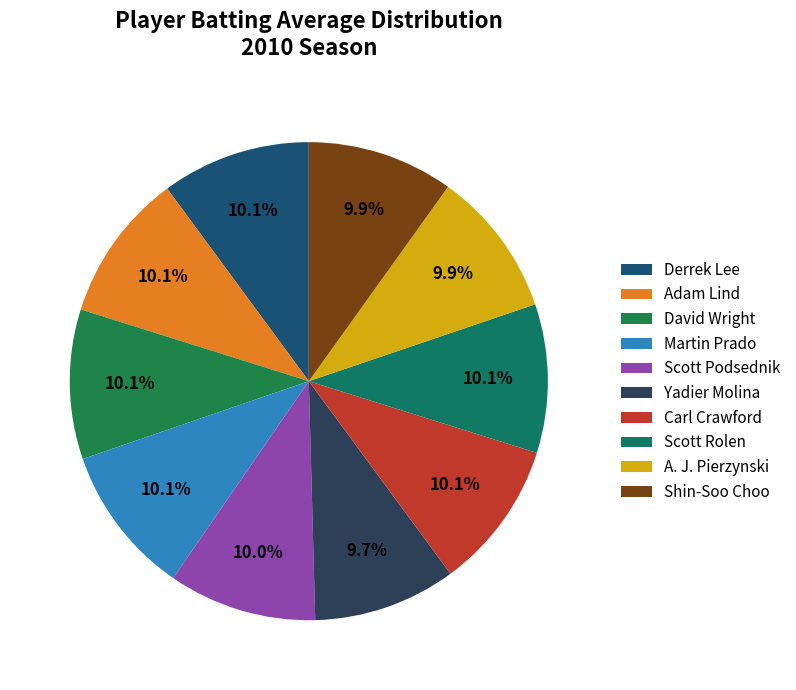

Does Scott Rolen represent more than half of the total?

No